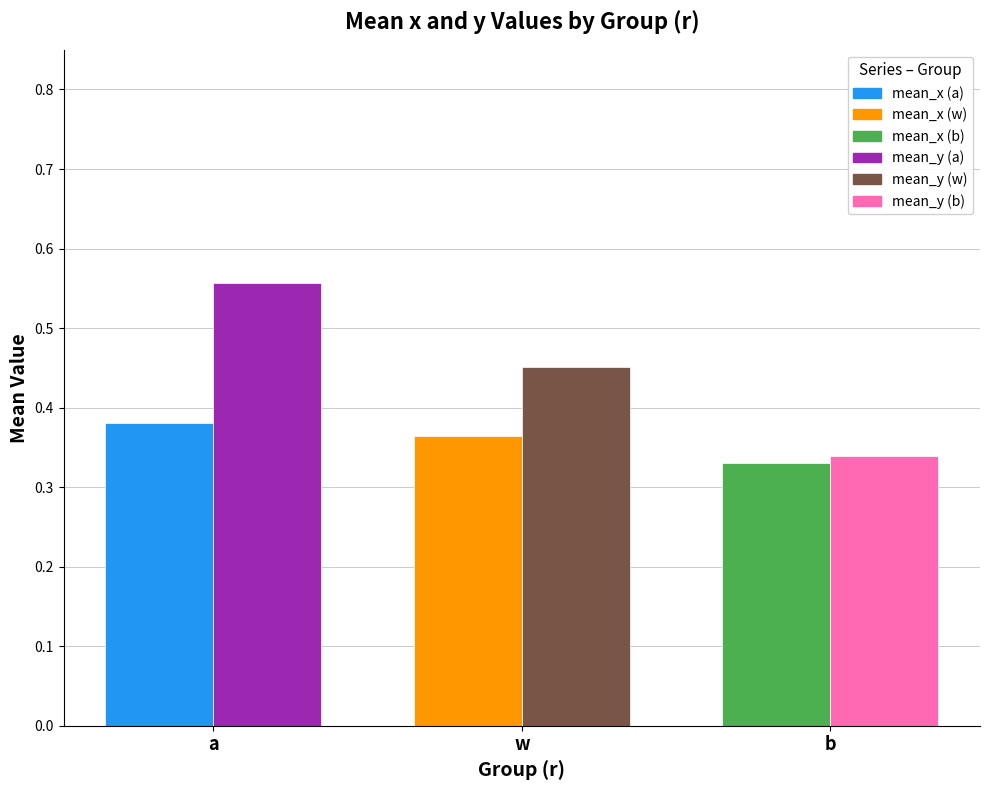

What is the total value across all series at b?

0.7